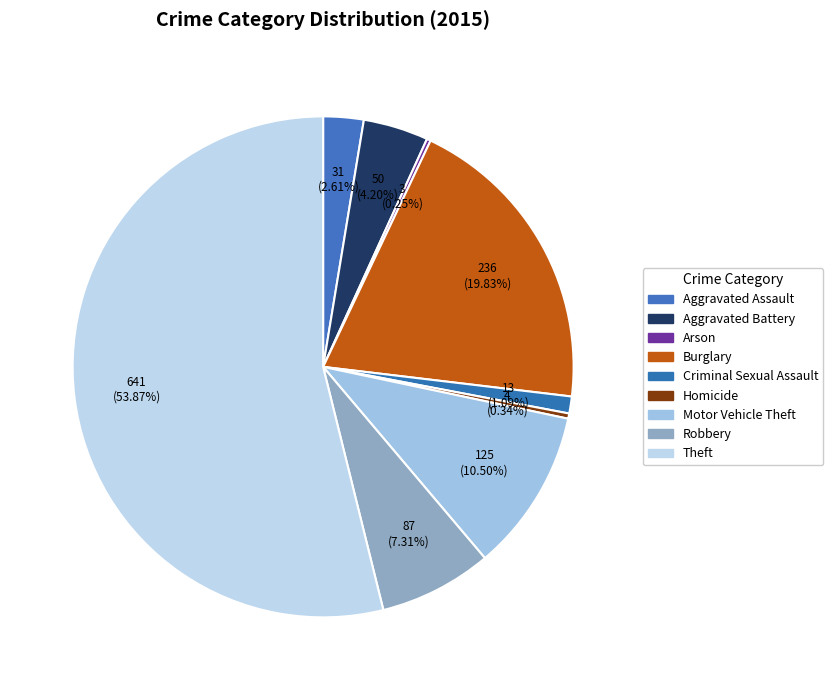

Combined, do Criminal Sexual Assault and Robbery account for over 50%?

No